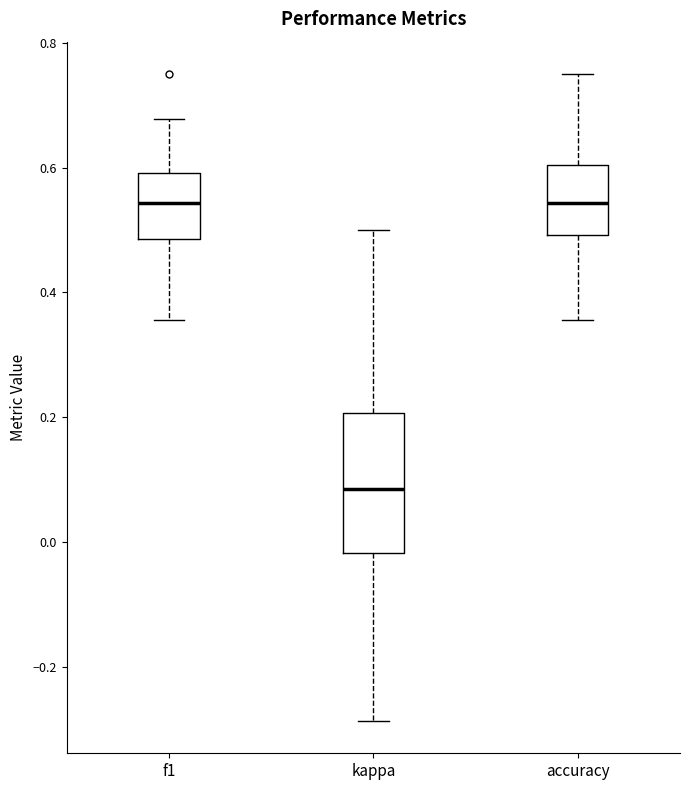

Which box has the lowest median line?

kappa